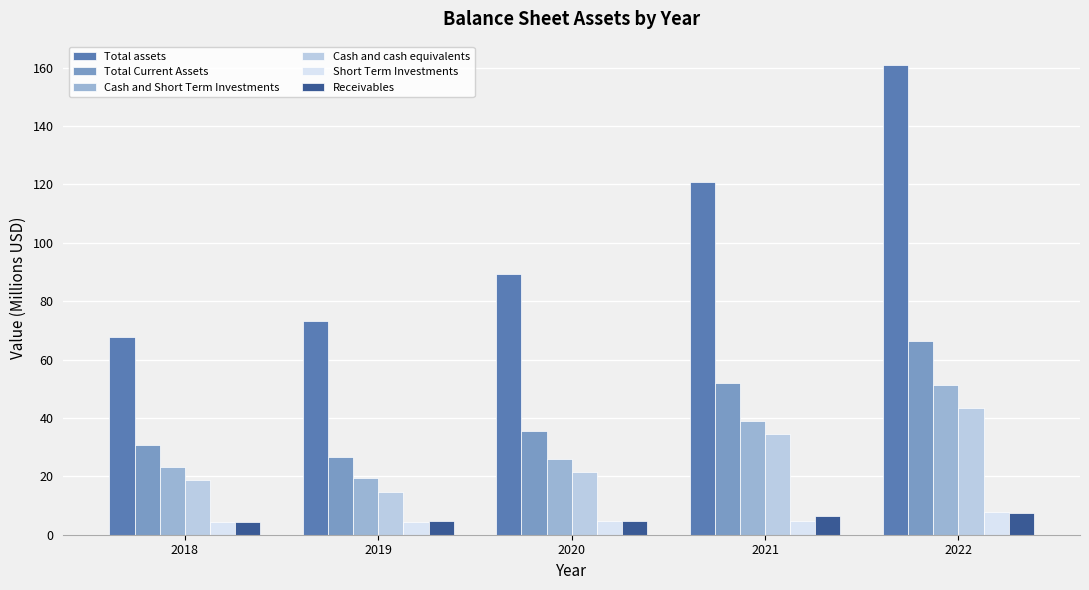

What is the difference between the maximum and minimum values in the Total Current Assets series?

39.9